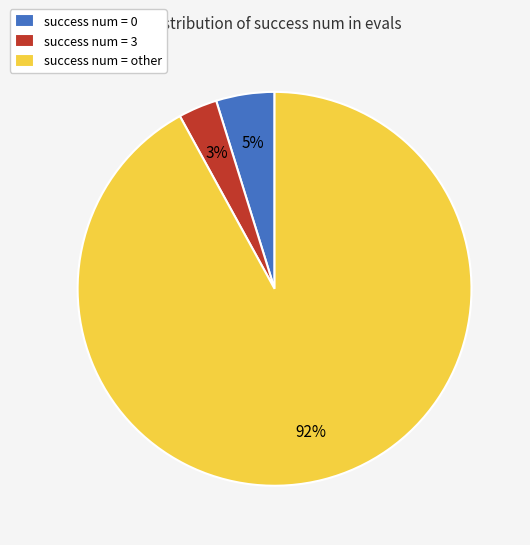

The success num = 3 slice represents 3% of the pie. True or false?

True